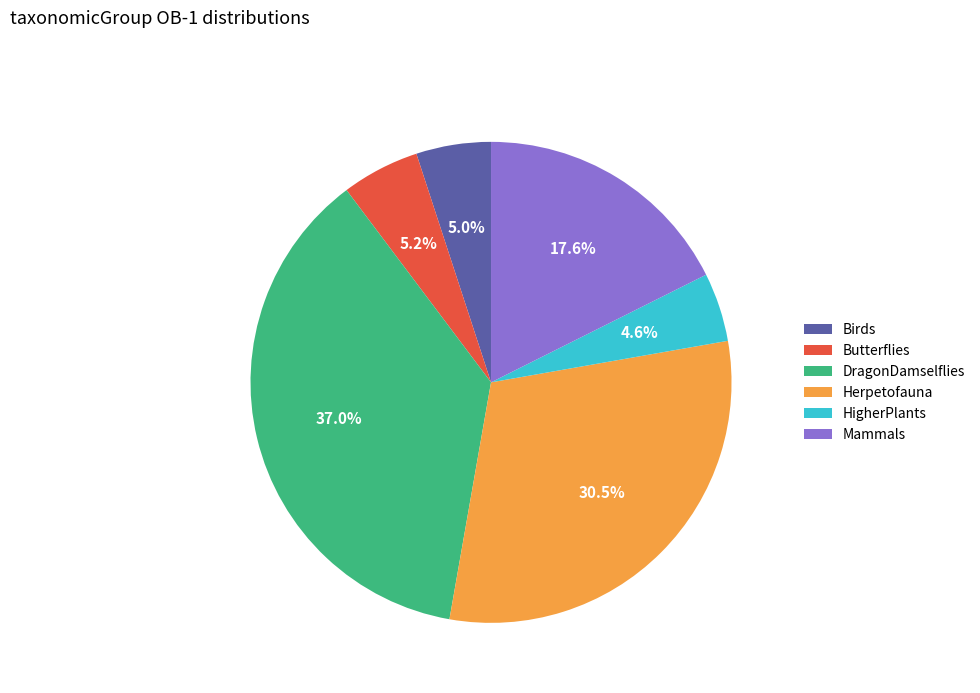

What is the largest slice in the pie chart?

DragonDamselflies